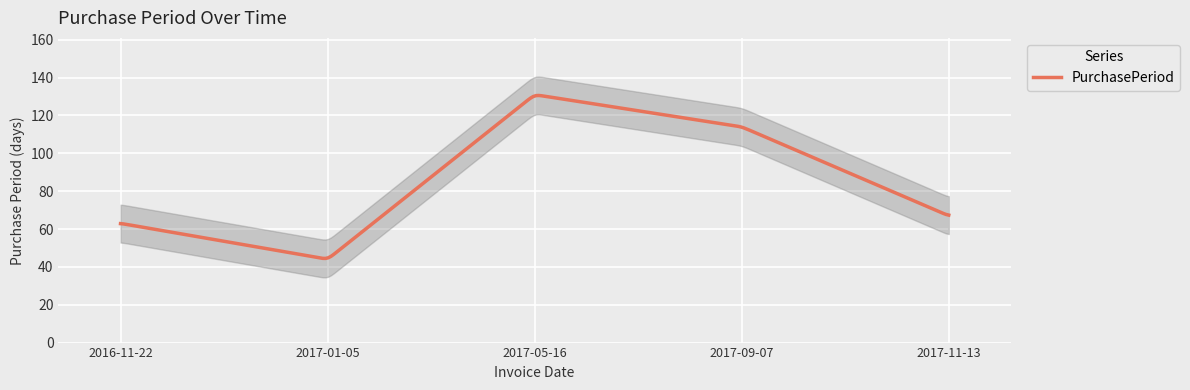

True or false: the data shows 32 at 2017-11-13.

False